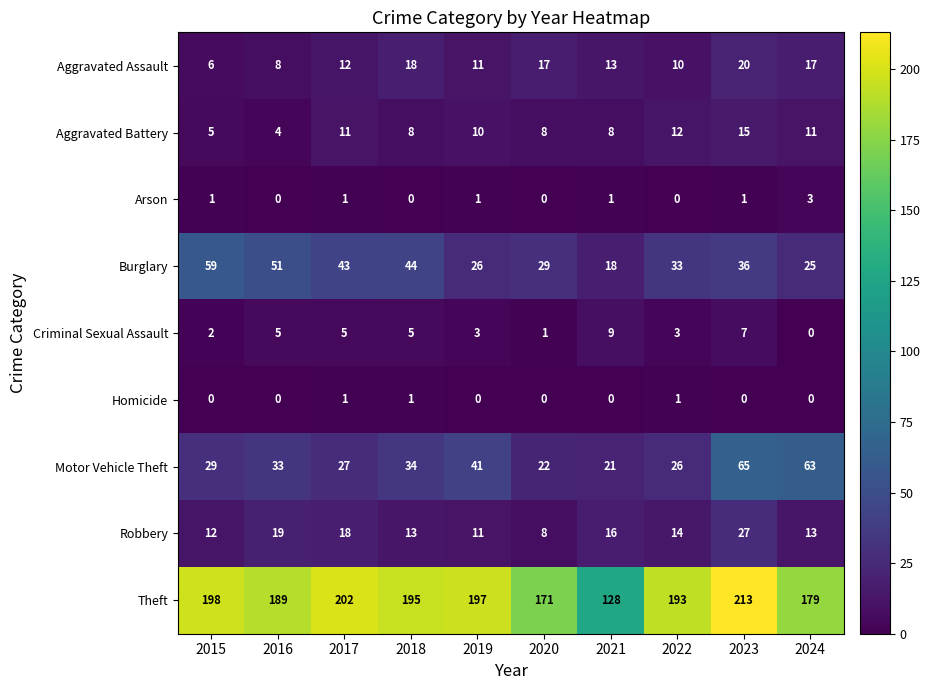

What is the total value across all series at 2017?

320